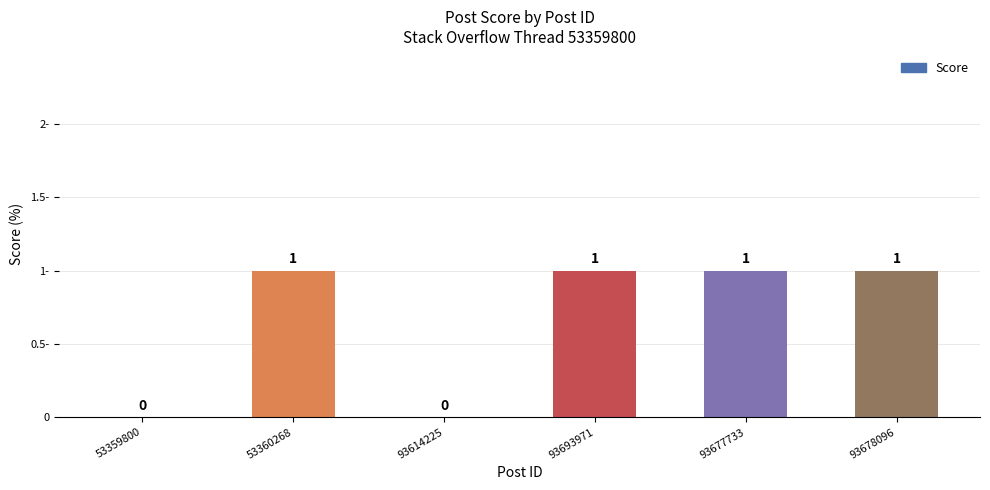

How many distinct data groups are displayed?

1